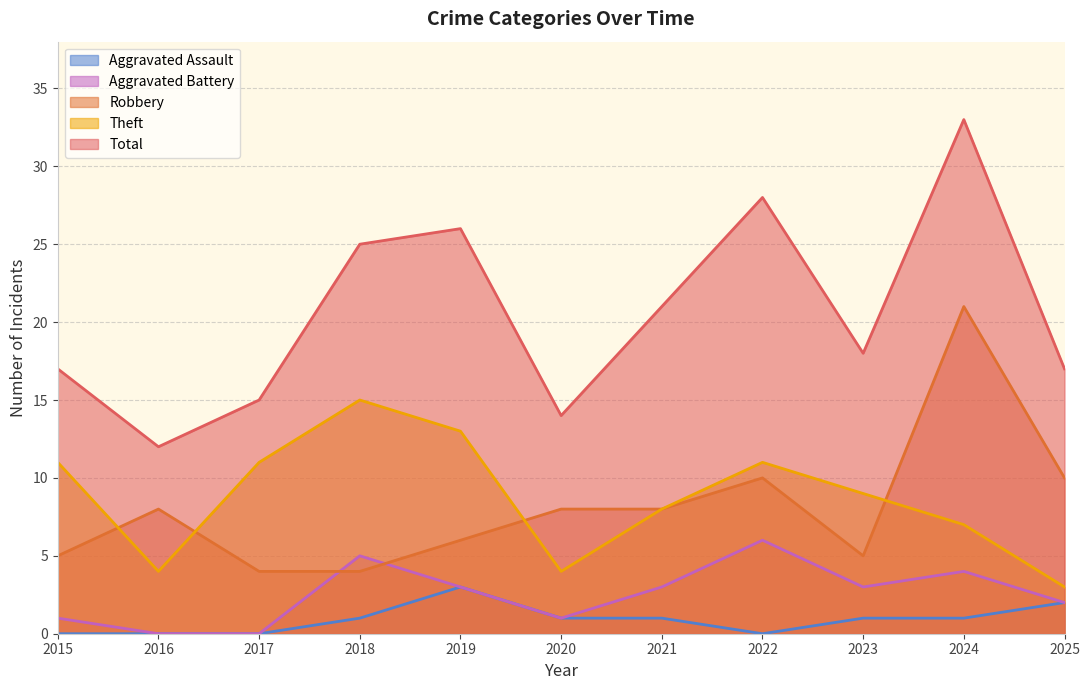

True or false: Aggravated Assault has more than 0 interior local peaks.

True